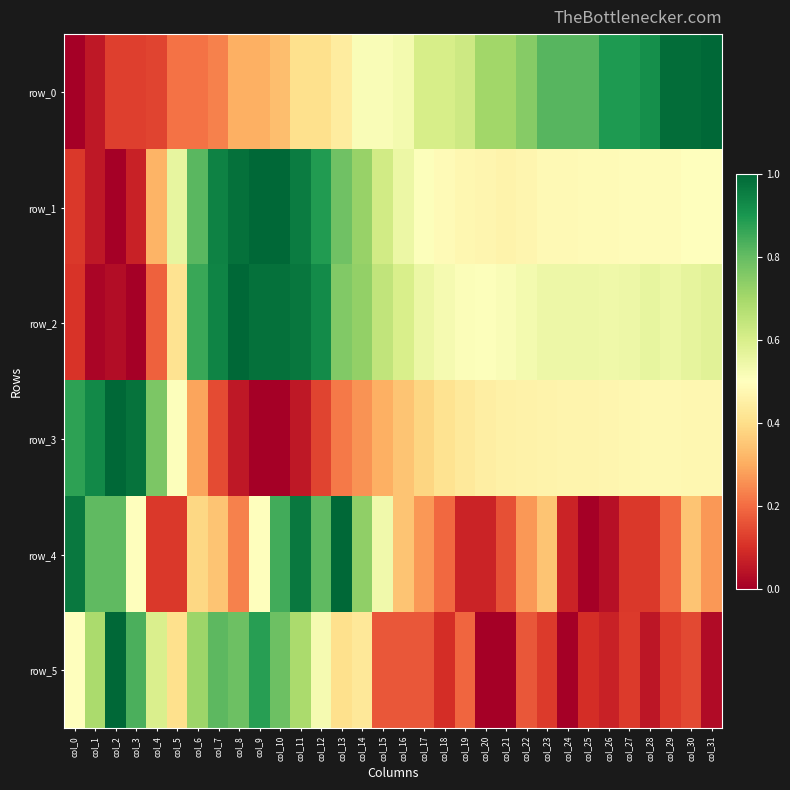

Which series has the largest total across all categories?

row_2